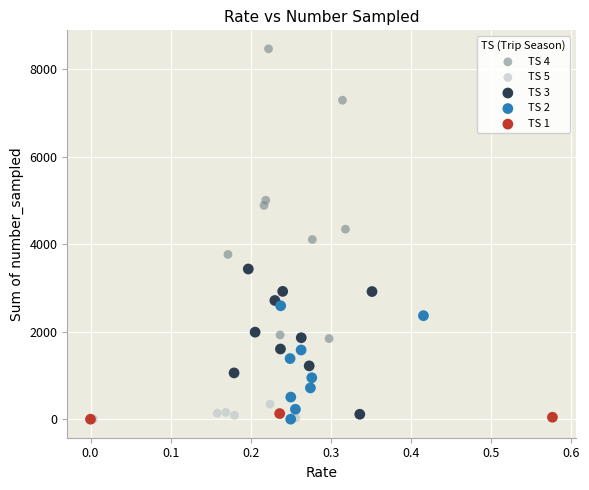

Which series contains the highest Y value?

TS 4